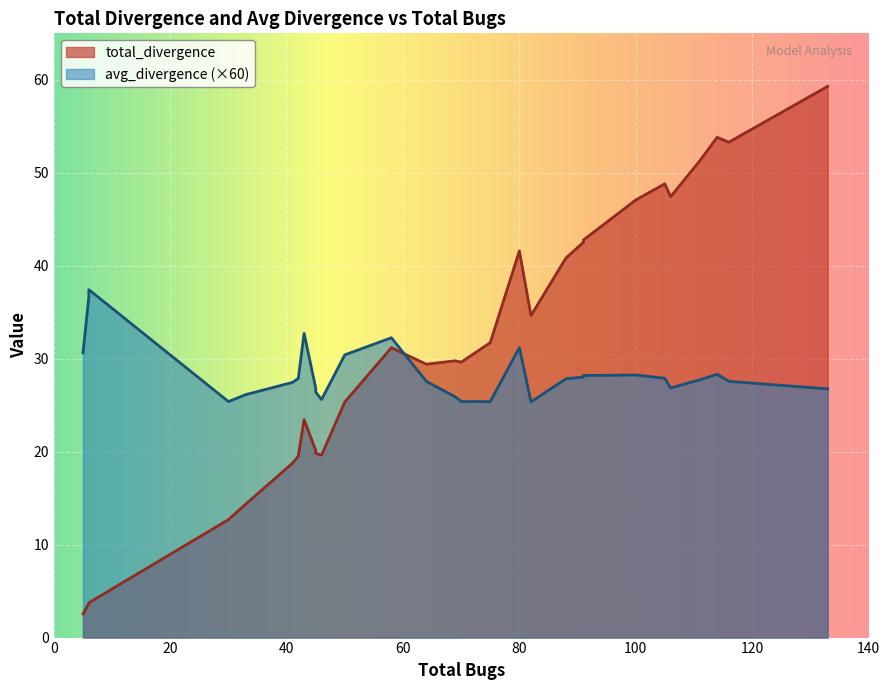

True or false: total_divergence and avg_divergence cross at least once.

False